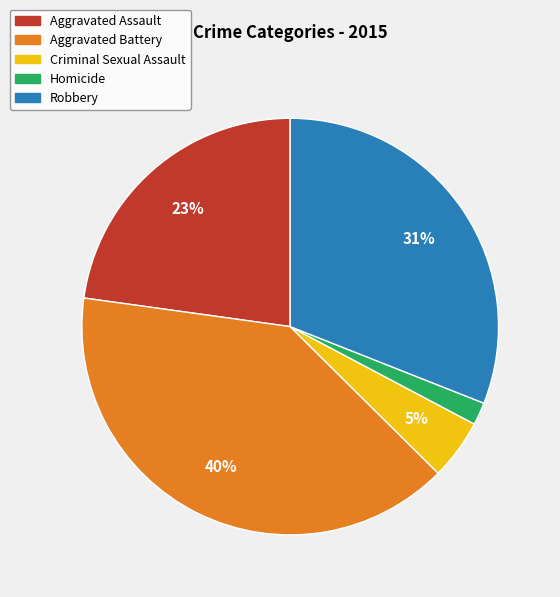

Count the number of slices in the pie.

5